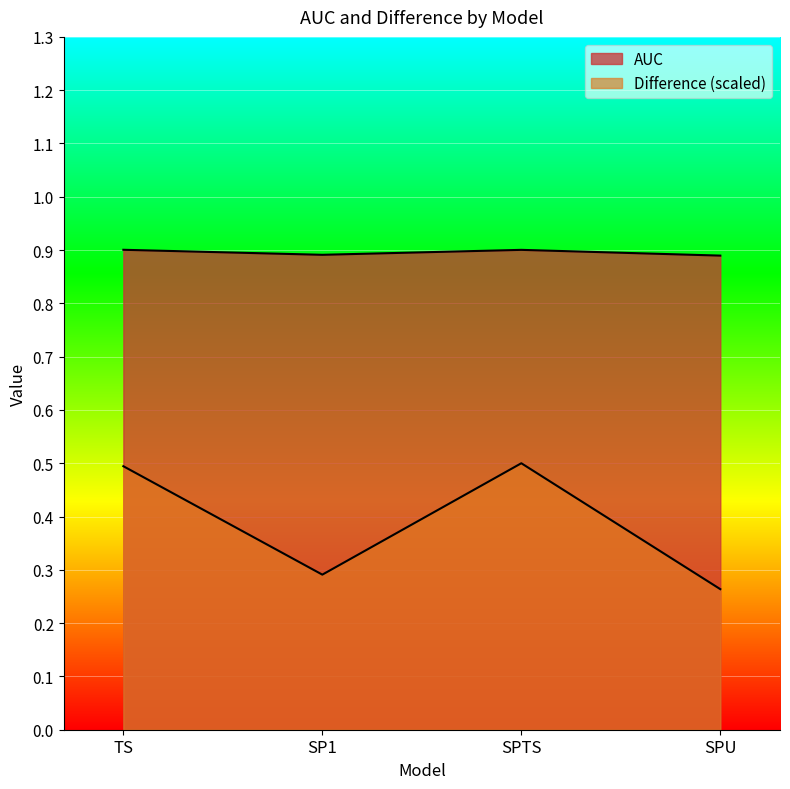

What value does the AUC series have at SPU?

0.9